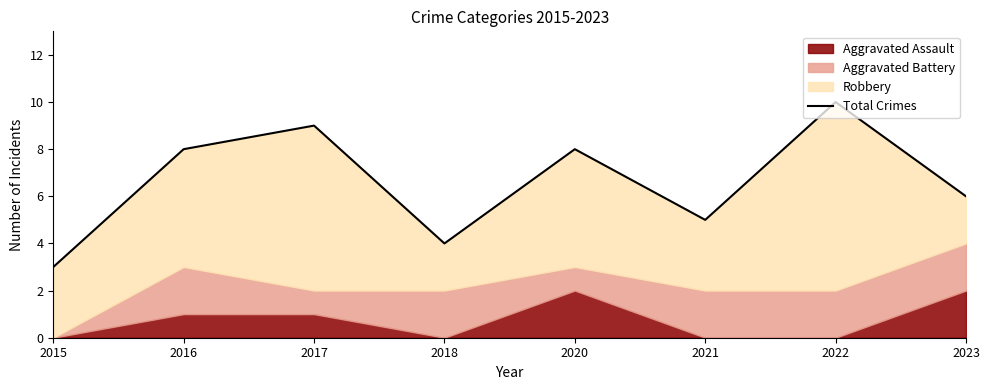

True or false: there are more than 1 points higher than both neighbors.

True